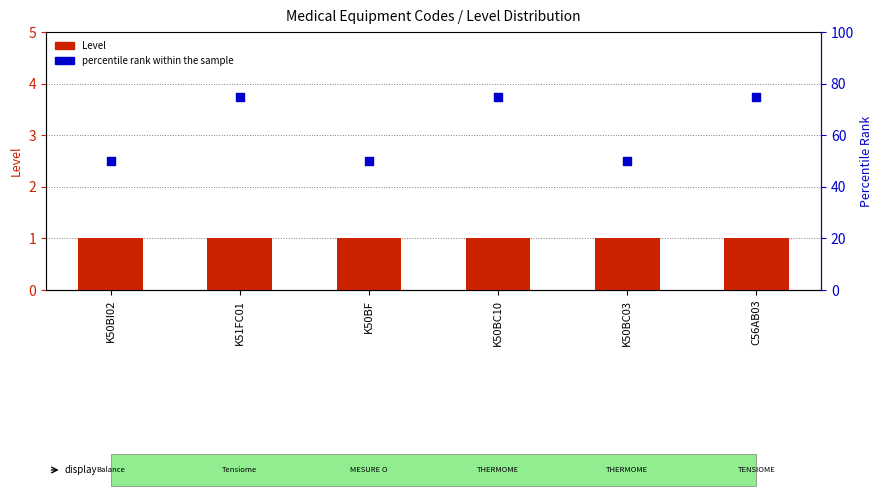

Which series has the largest total across all categories?

percentile rank within the sample